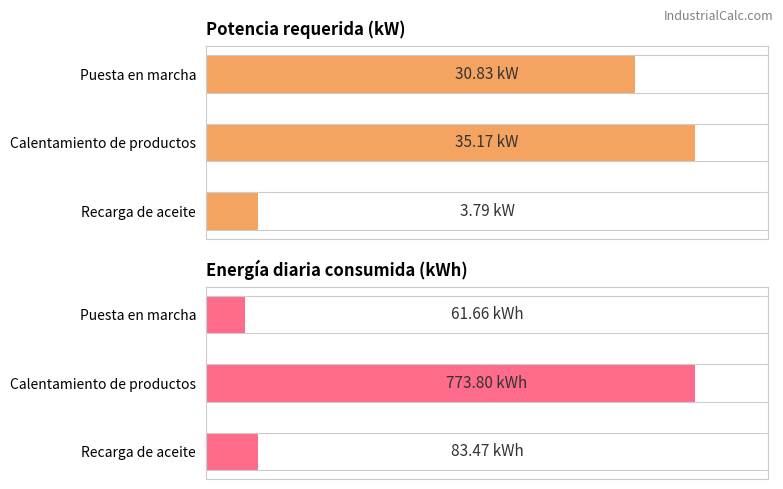

How many categories are shown in the chart?

3